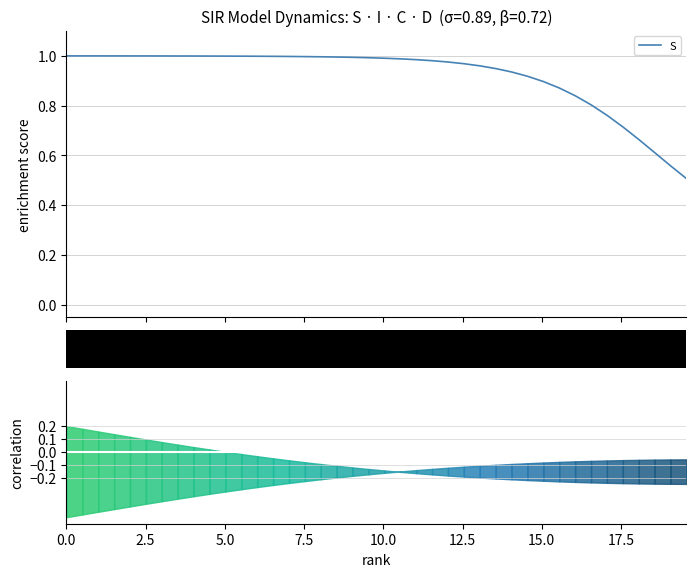

What is the value of the S point at the 4th from the left?

1.0